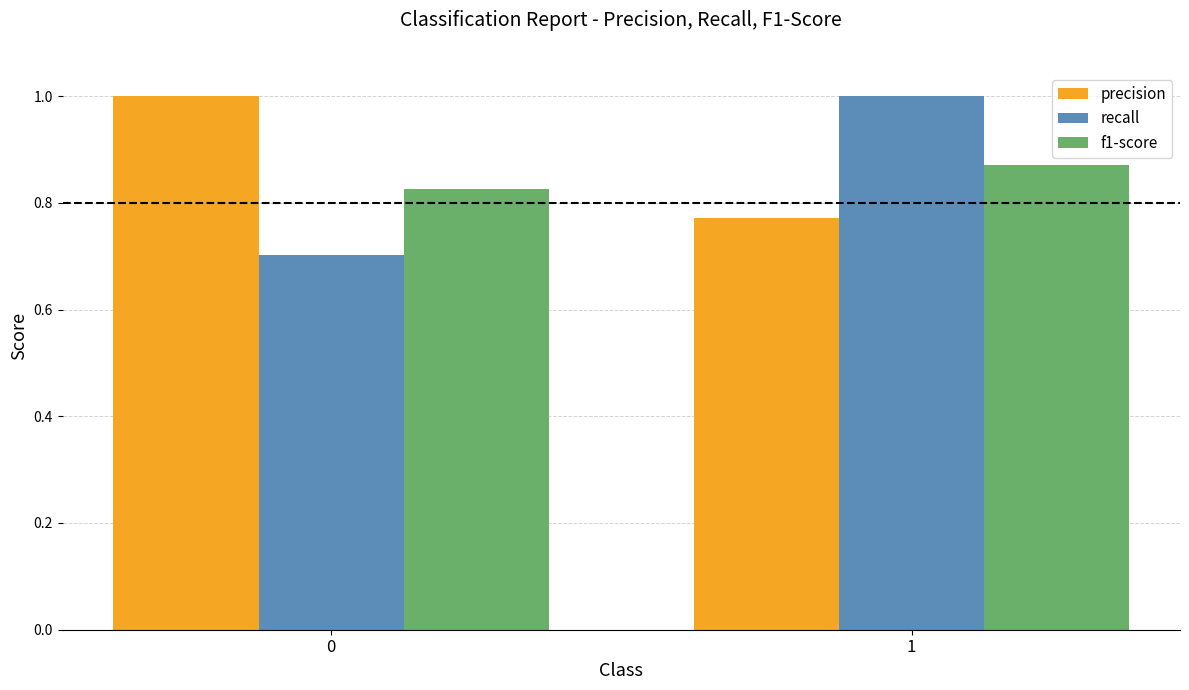

What is the smallest value displayed?

0.7